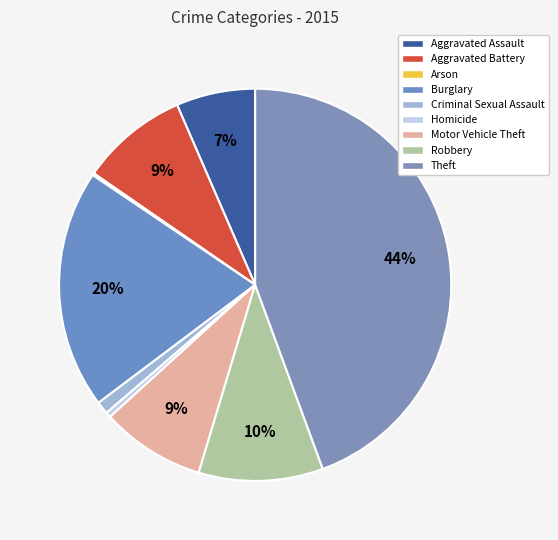

What is the largest slice in the pie chart?

Theft